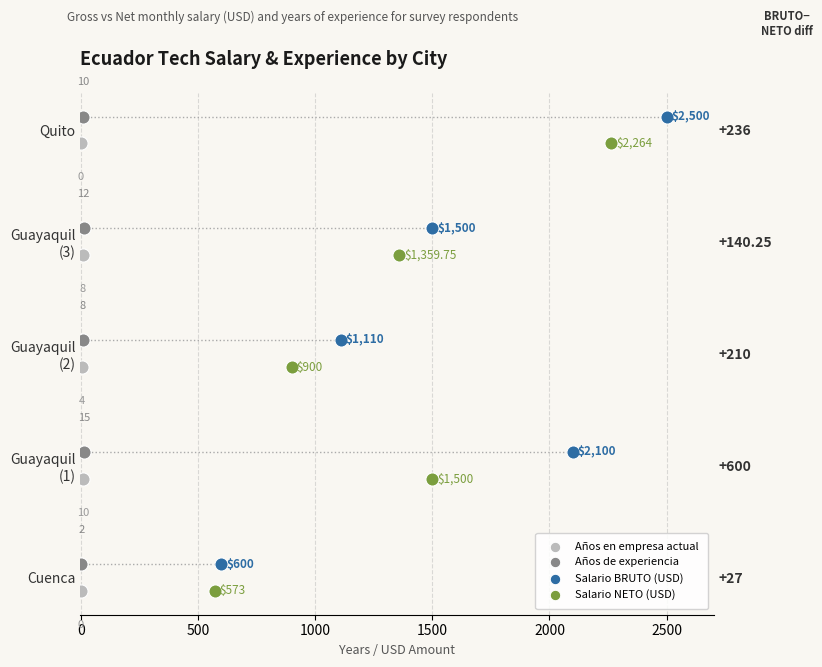

Which series reaches the maximum Y coordinate?

Años de experiencia